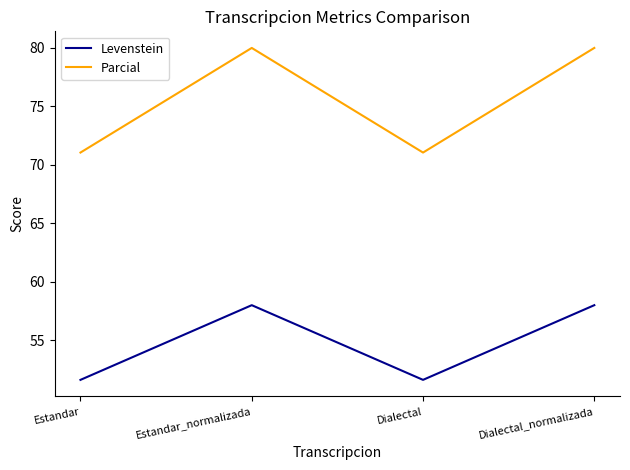

Is this an area chart (filled region under the line)?

No